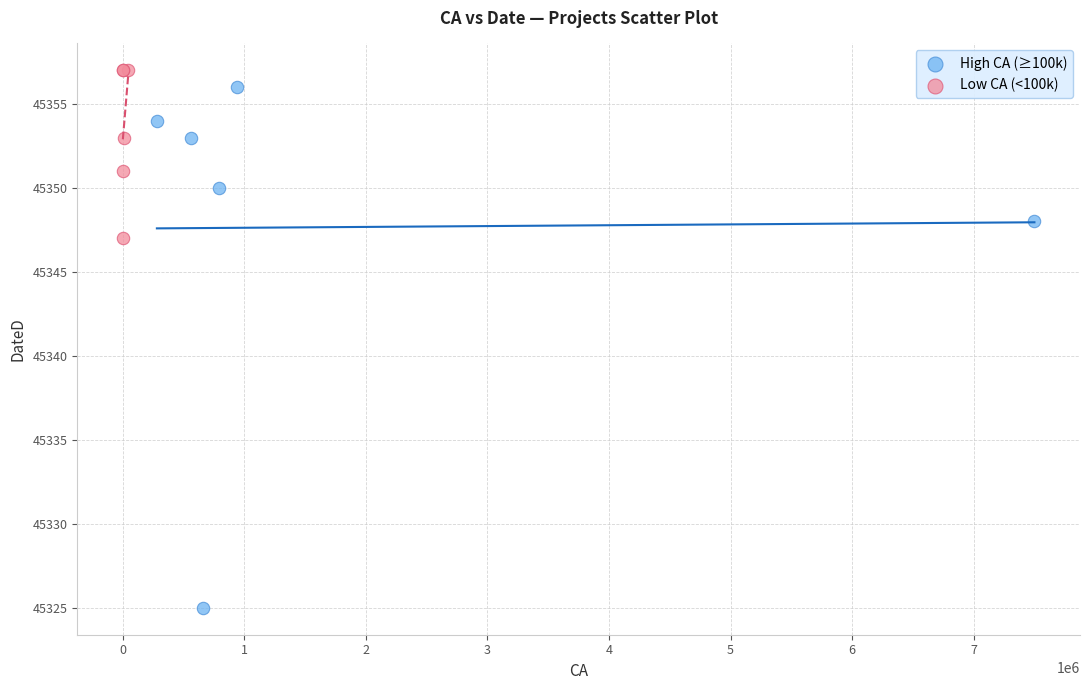

Which series has the widest spread of Y values?

High CA (≥100k)